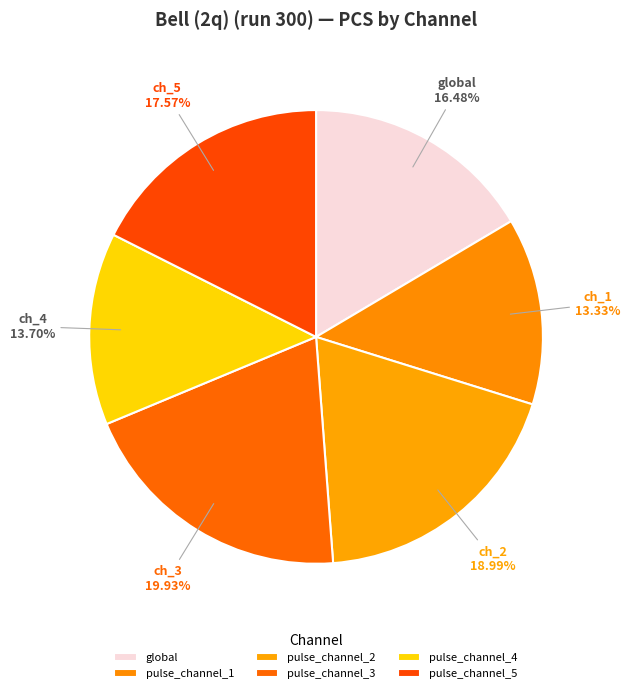

Is there a majority slice in this chart?

No